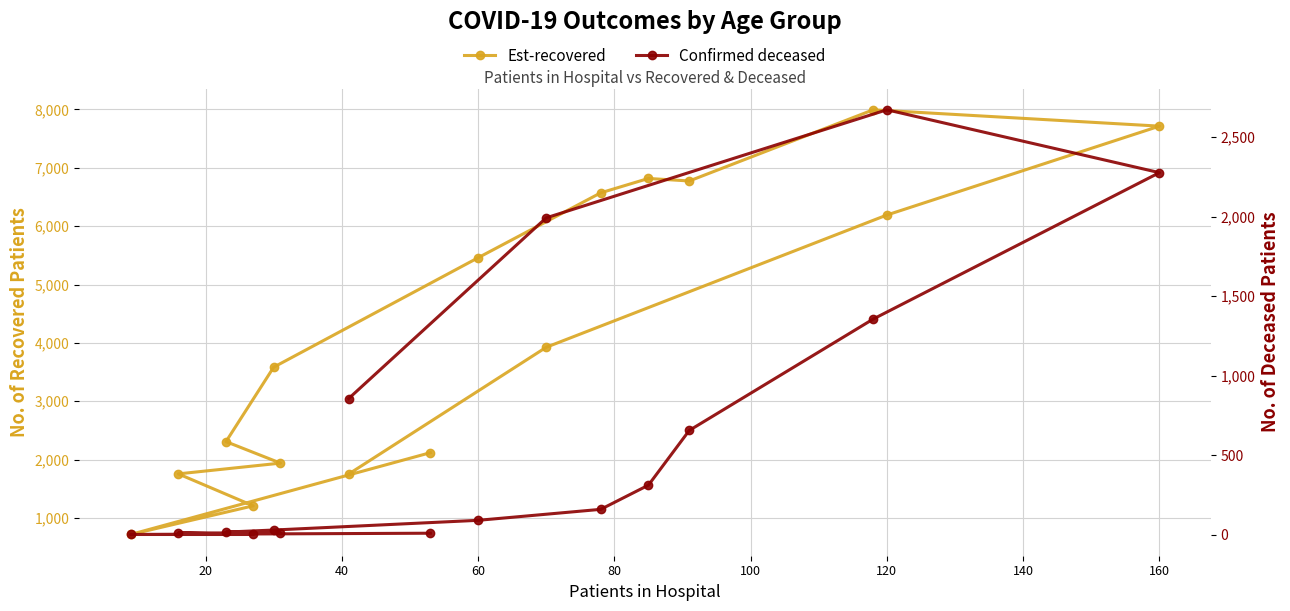

Which series has the widest spread of values?

patients_recovered